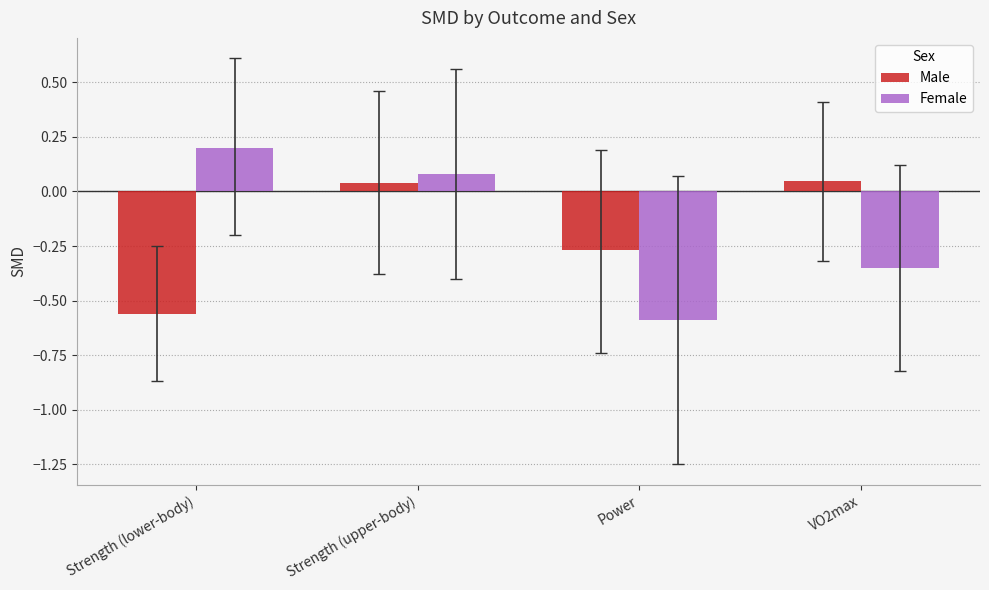

What is the greatest value displayed?

0.2